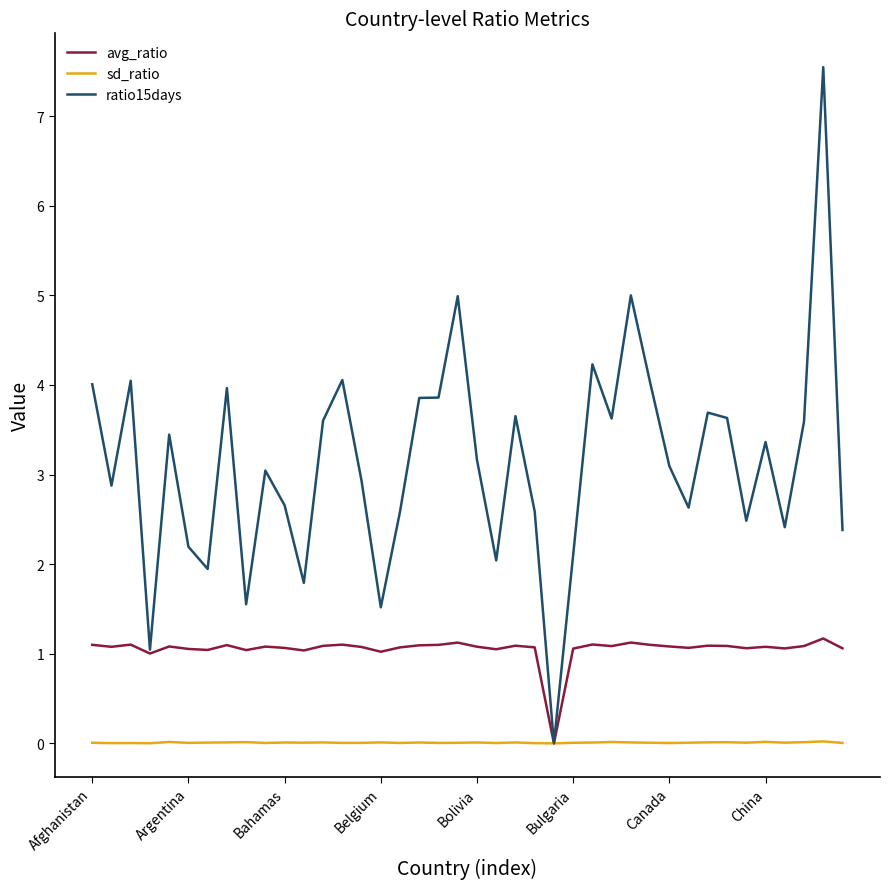

Which series has the largest total across all categories?

ratio15days